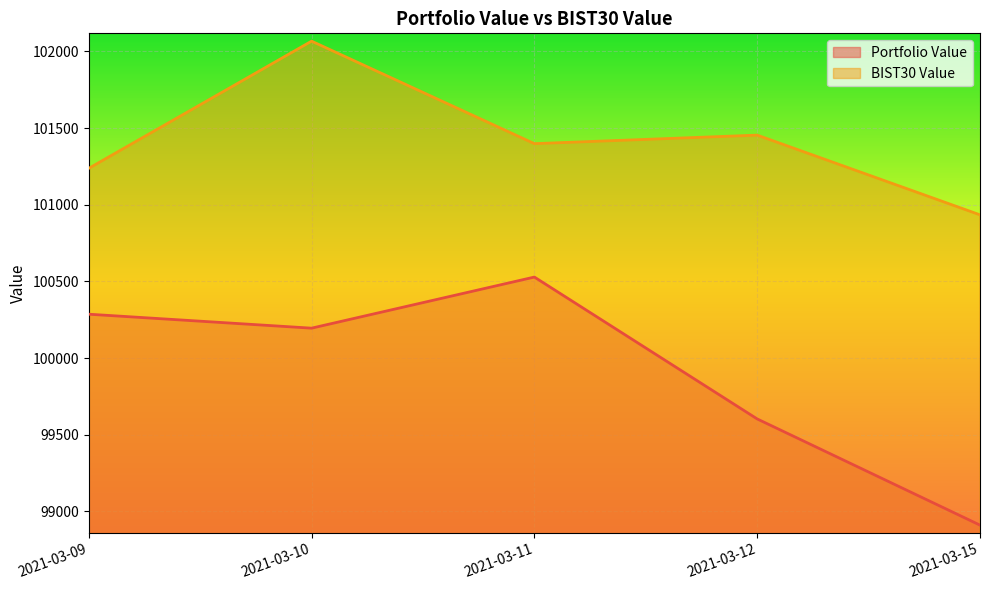

Reading left to right, what are all the values shown in this chart?

Portfolio Value: 100286.5	100195.4	100528.7	99603.6	98911.1
BIST30 Value: 101237.7	102067.0	101398.6	101454.3	100934.5